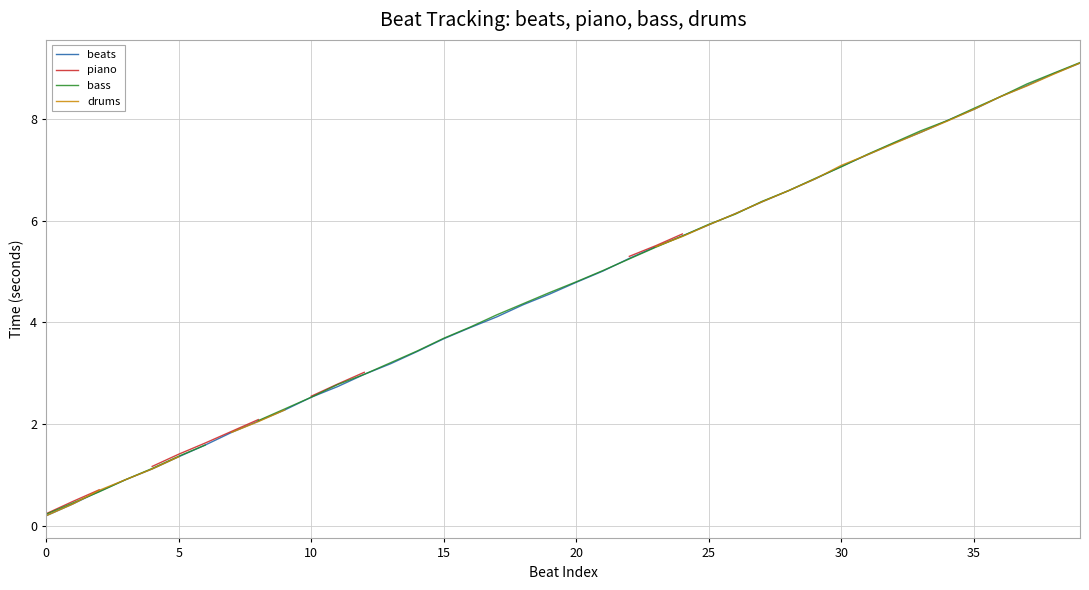

What is the label of the 5th point from the right?

35